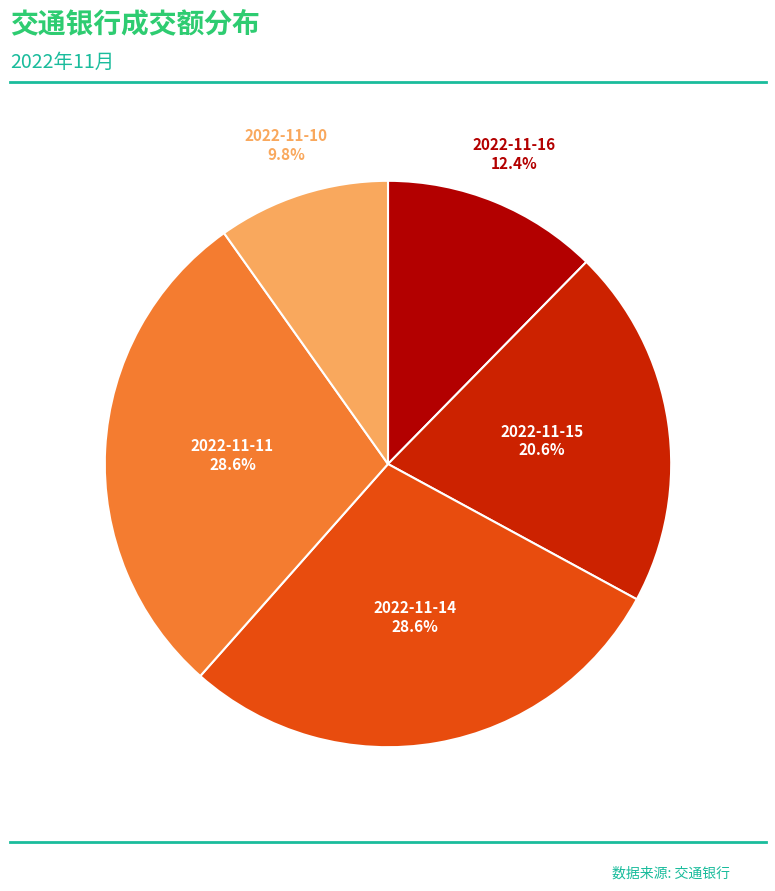

Is there any slice that represents more than half of the pie?

No